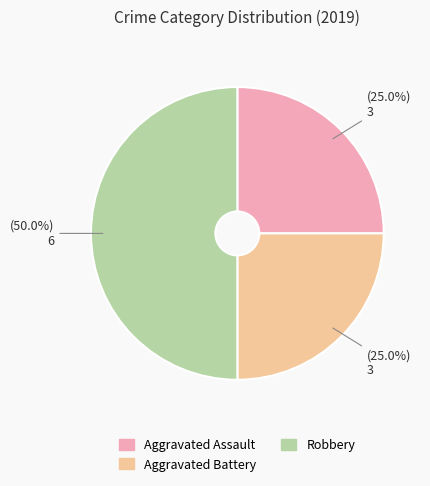

What percentage is the Aggravated Assault slice, to the nearest percent?

25%